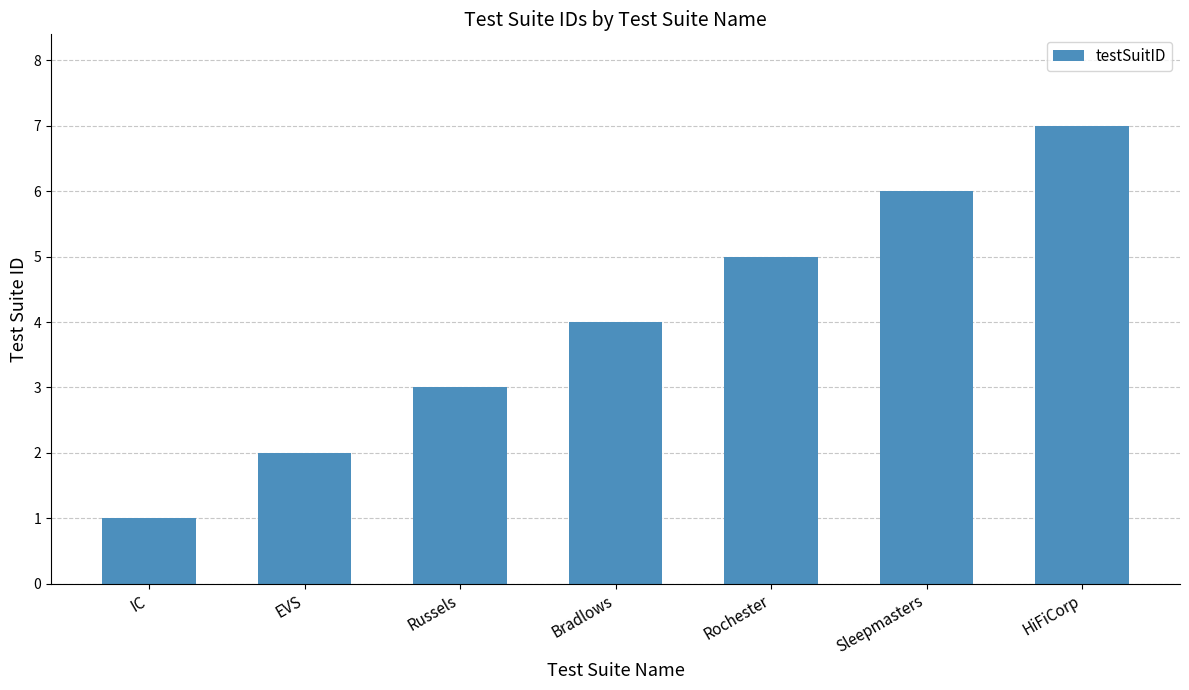

What is the smallest value displayed?

1